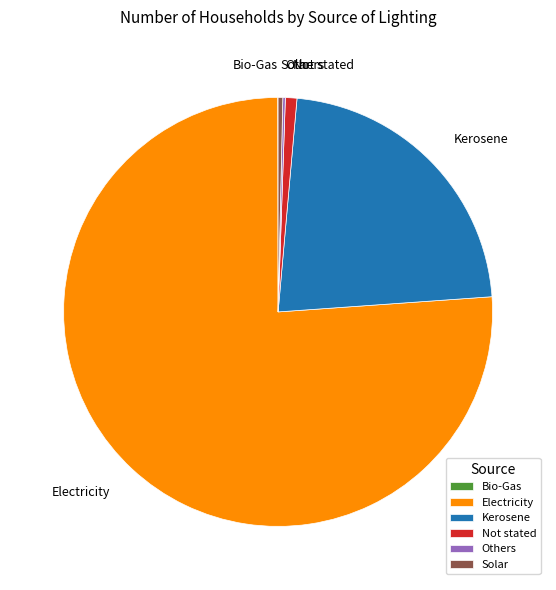

Approximately how many times larger is the value at Electricity compared to Not stated?

87.8